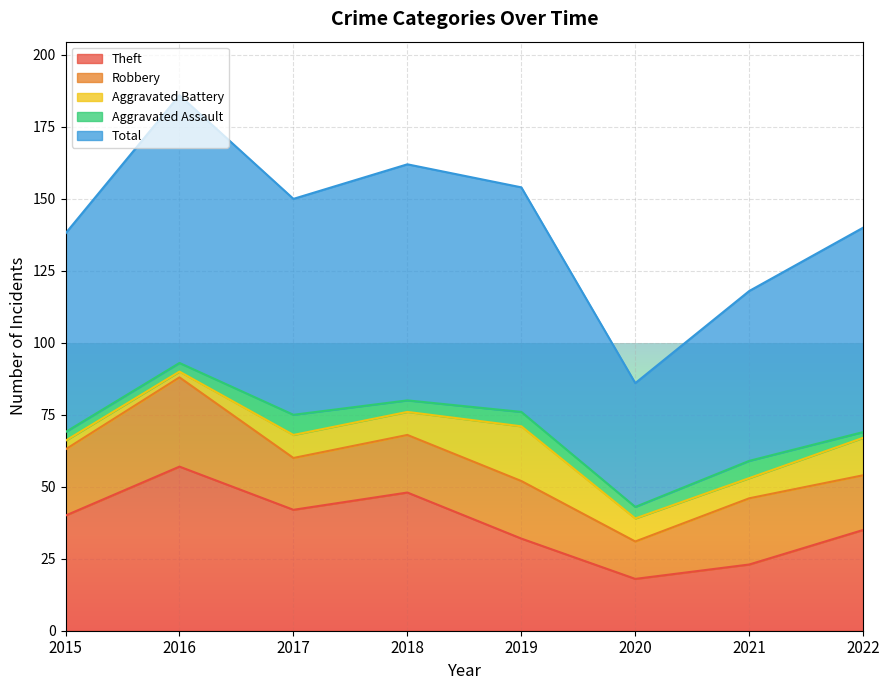

What is the value of the Total point at the 3rd from the left?

75